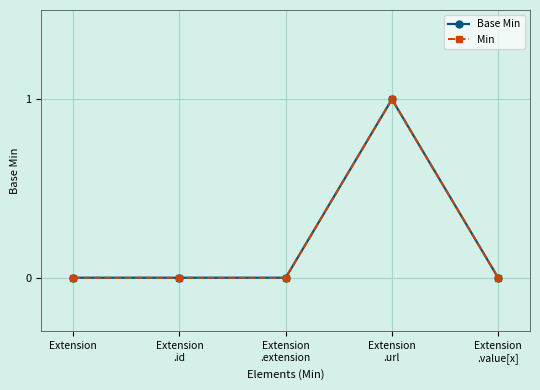

Is this an area chart (filled region under the line)?

No